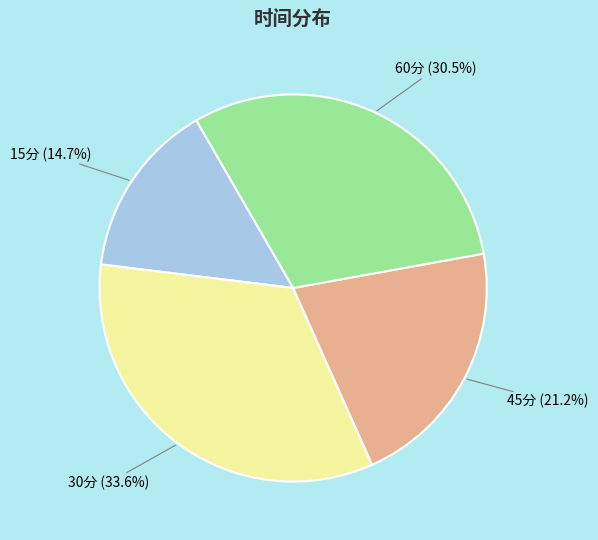

To the nearest percent, what is the difference between the largest and smallest slice percentages?

19%